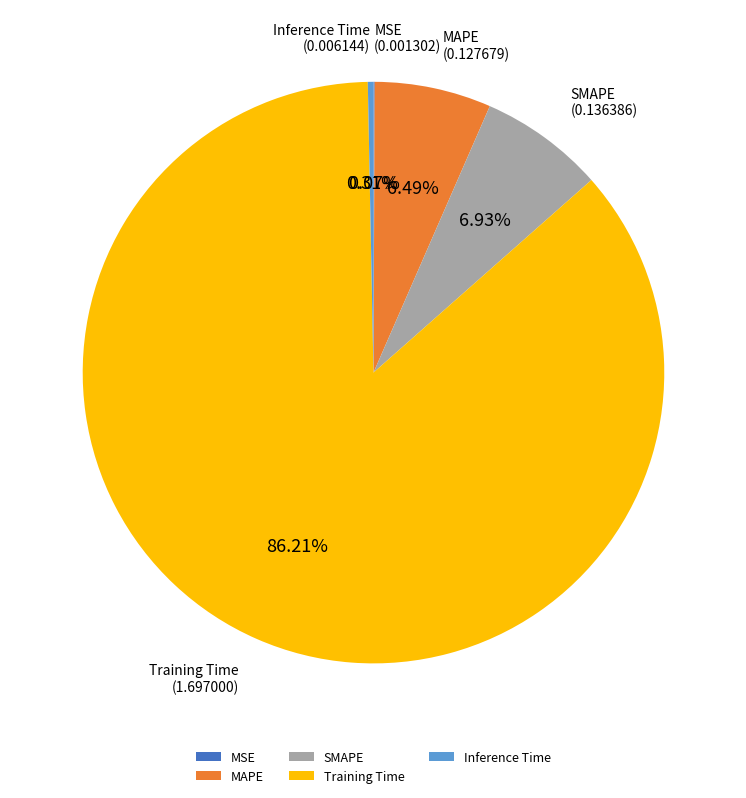

What percentage is the Training Time slice, to the nearest percent?

86%